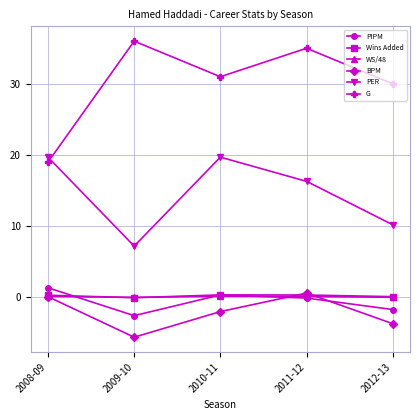

What is the total value across all series at 2011-12?

52.3